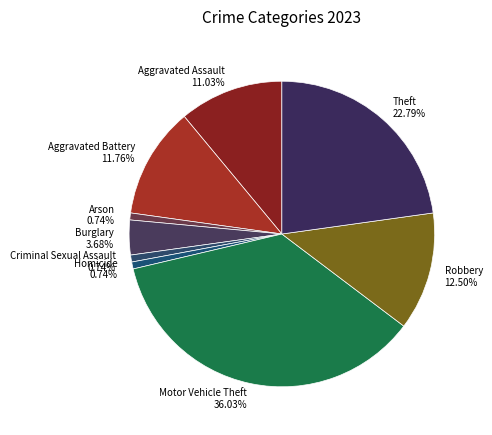

How much of the chart is everything except Motor Vehicle Theft?

64.0%